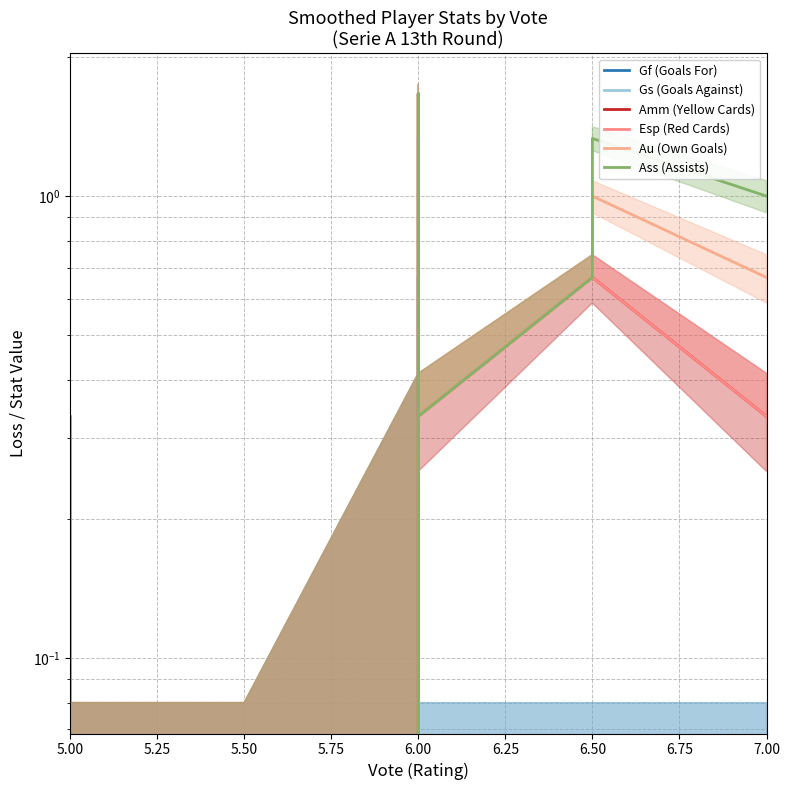

How many lines are shown in the chart?

6